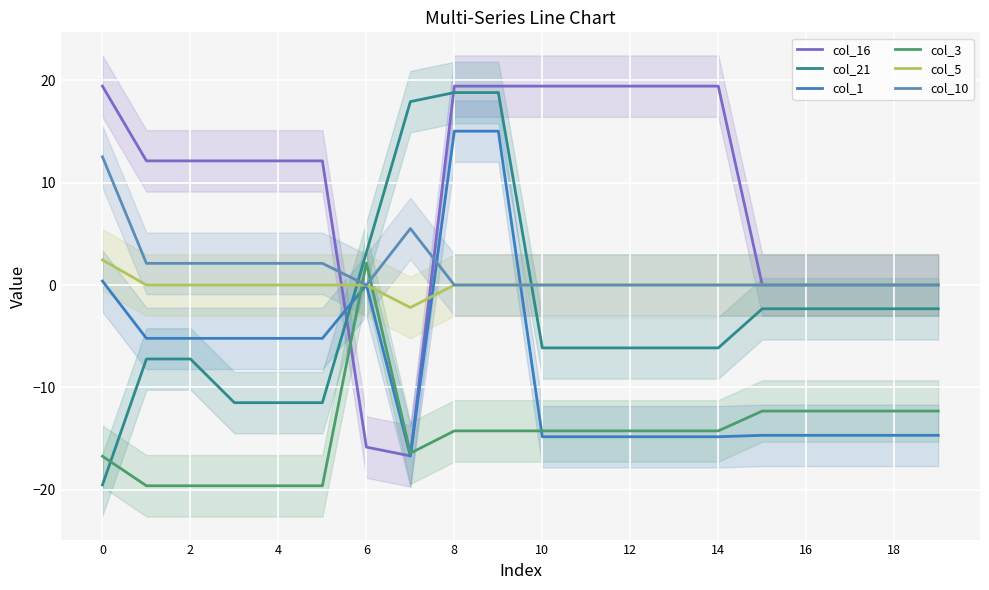

Is this an area chart (filled region under the line)?

No